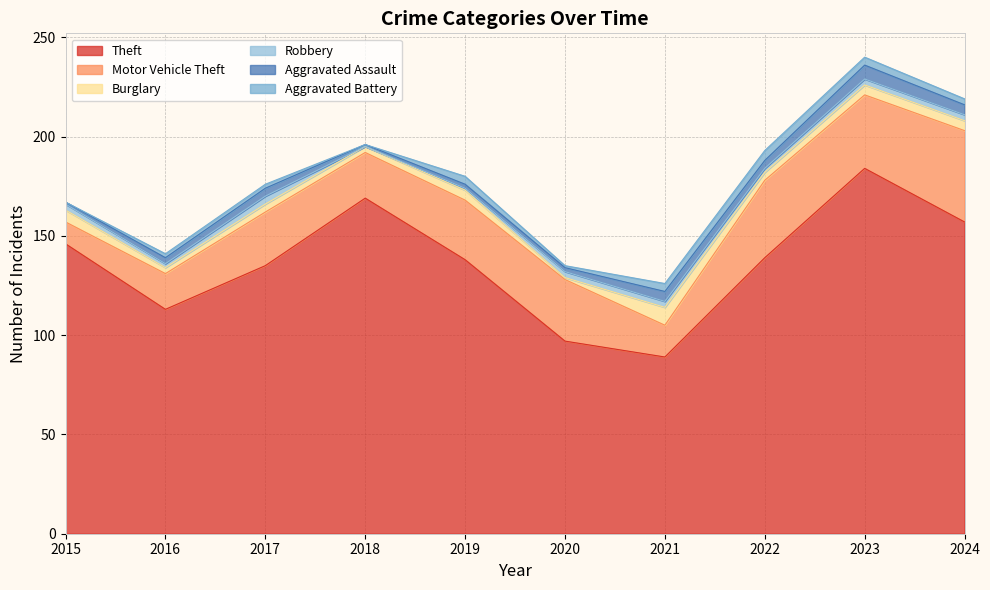

The value of Aggravated Assault at 2018 is 1. True or false?

True